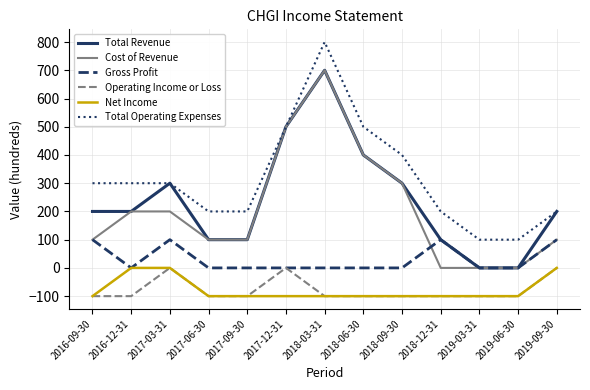

Which category has the highest value across all series?

2018-03-31